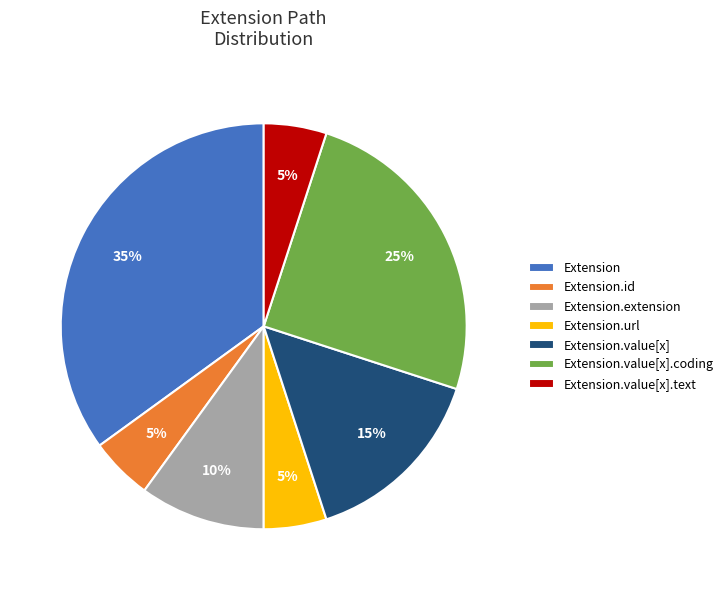

How many slices are in this pie chart?

7